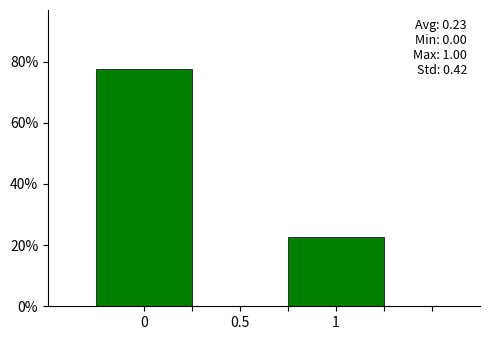

Which range on the x-axis has the tallest bar?

-0.25 to 0.25